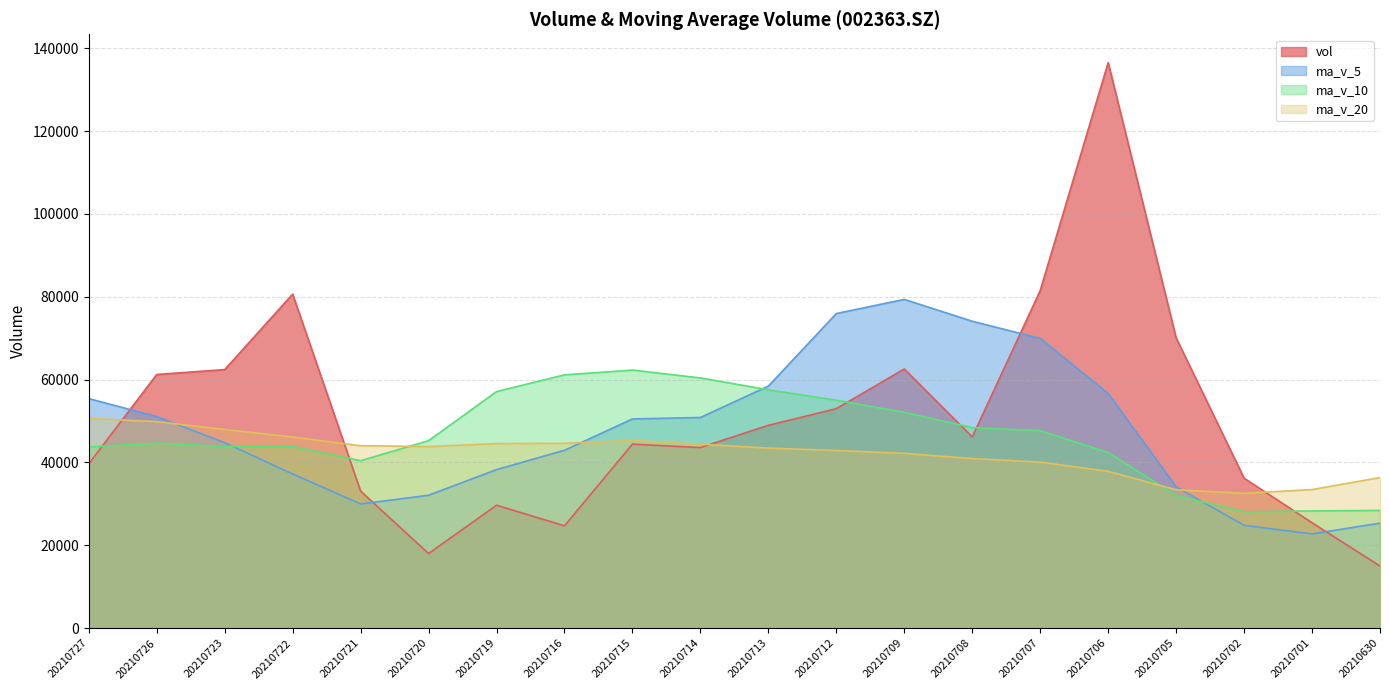

At which category is the sum across all series the highest?

20210706